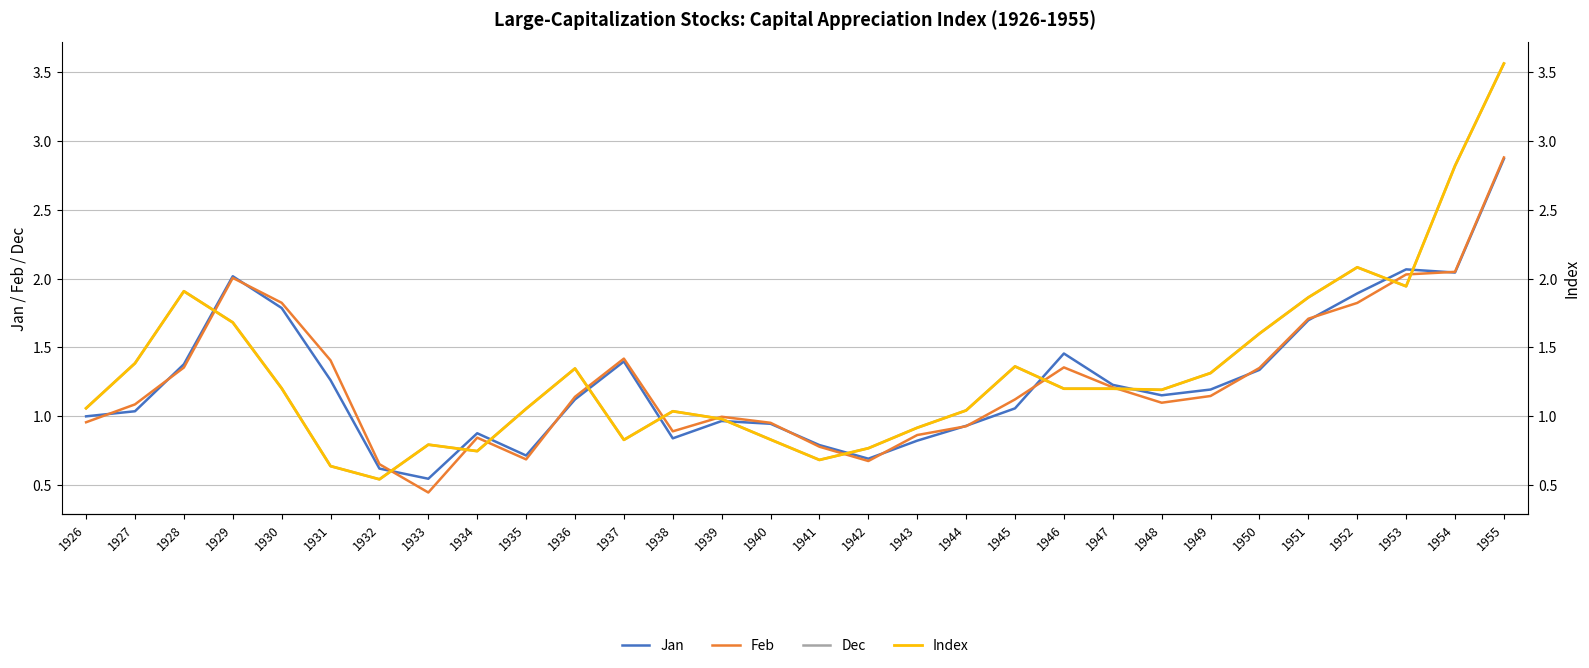

At which category is the sum across all series the highest?

1955